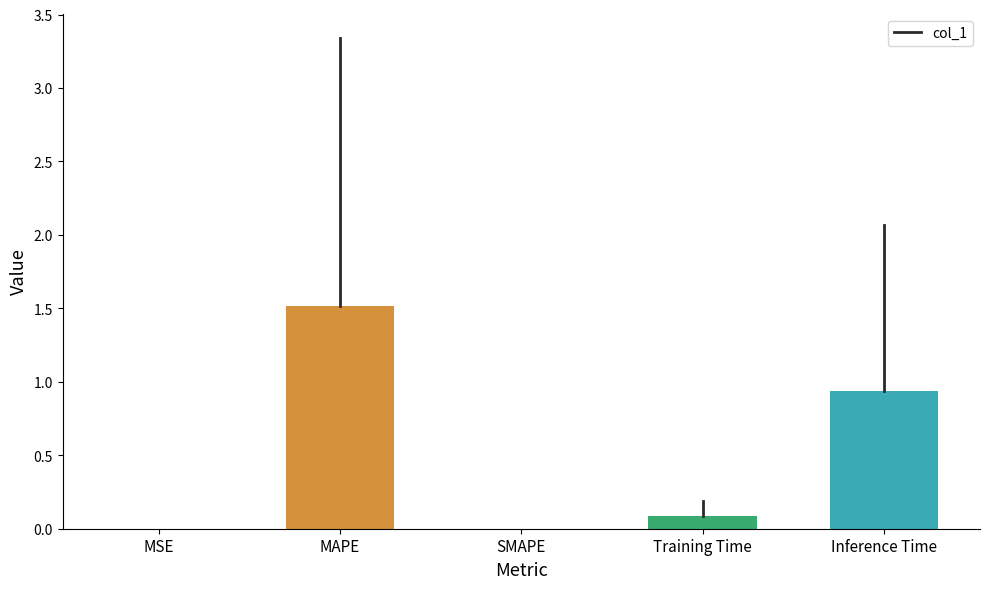

Which has a higher value, Inference Time or MAPE?

MAPE